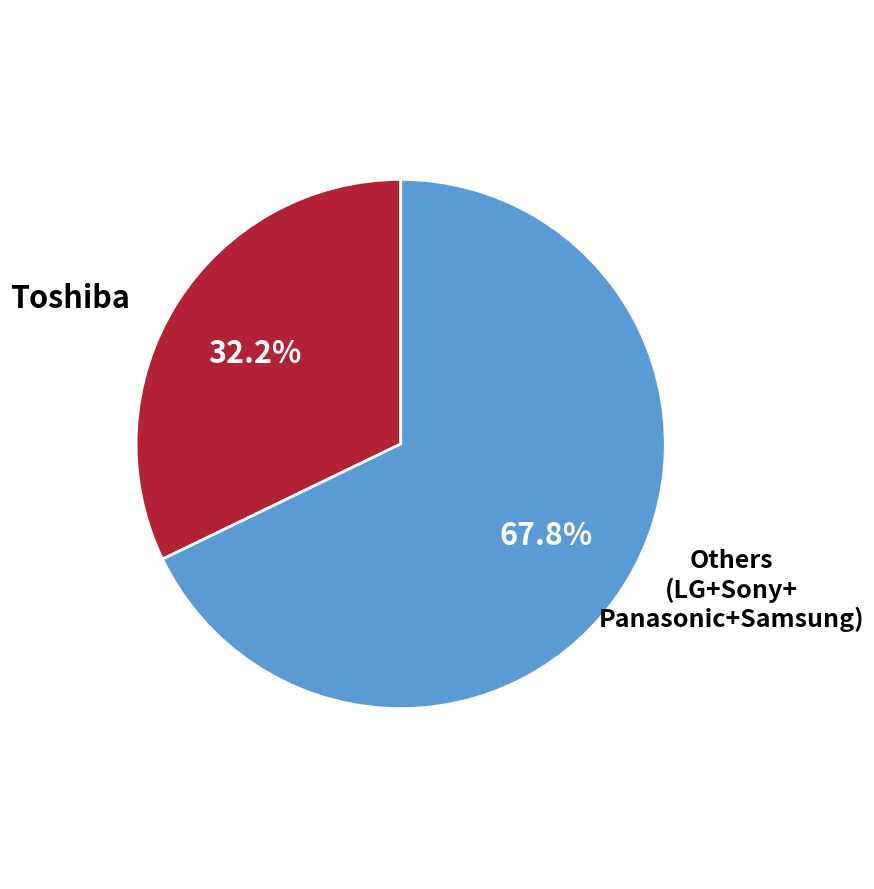

Does Toshiba account for over 50% of the chart?

No